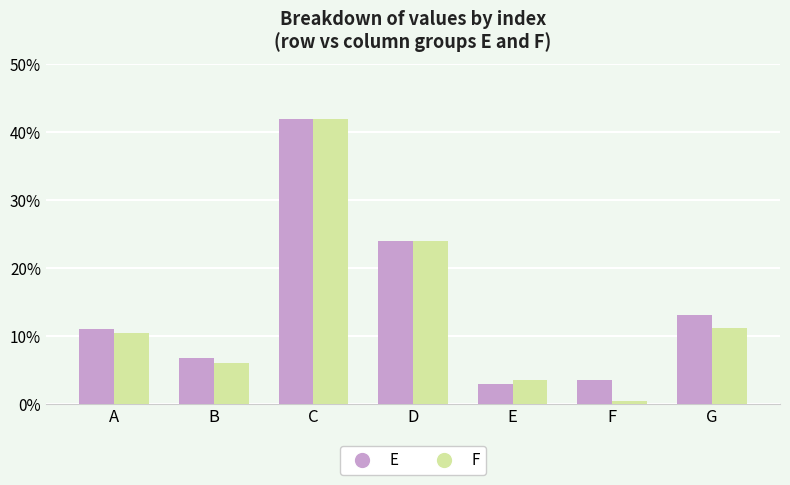

Rank the categories by F value from lowest to highest.

F, E, B, A, G, D, C